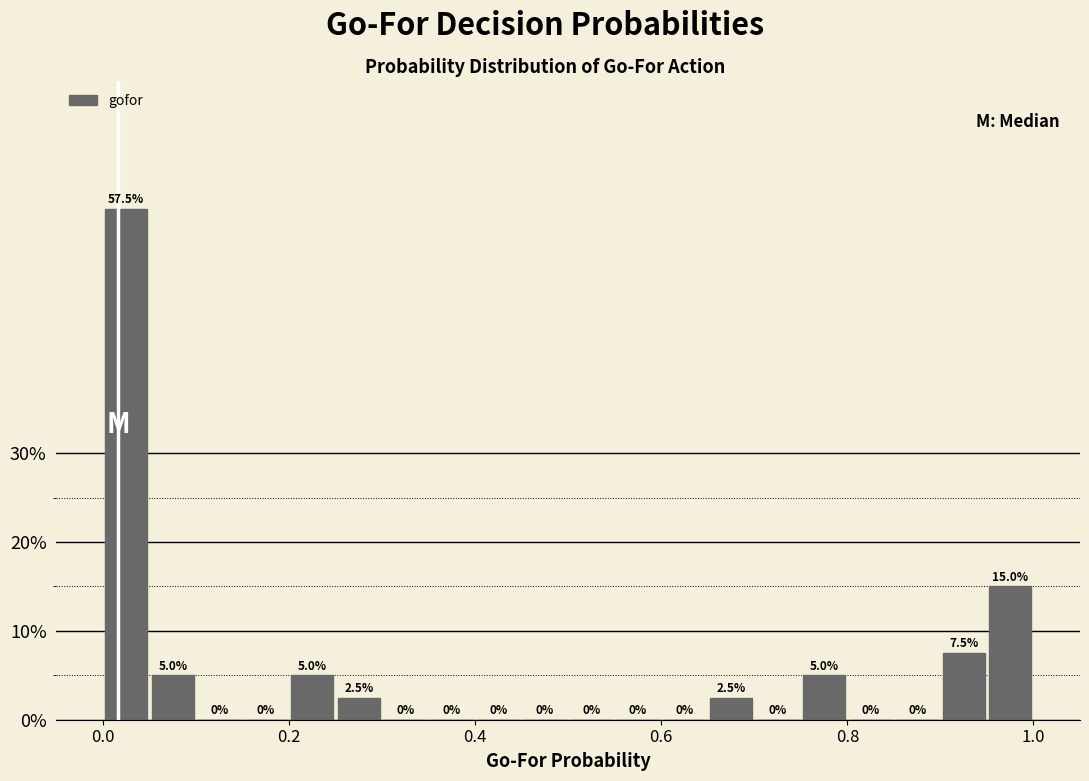

Read against the x-axis, roughly where is the centre of the tallest bar?

0.02